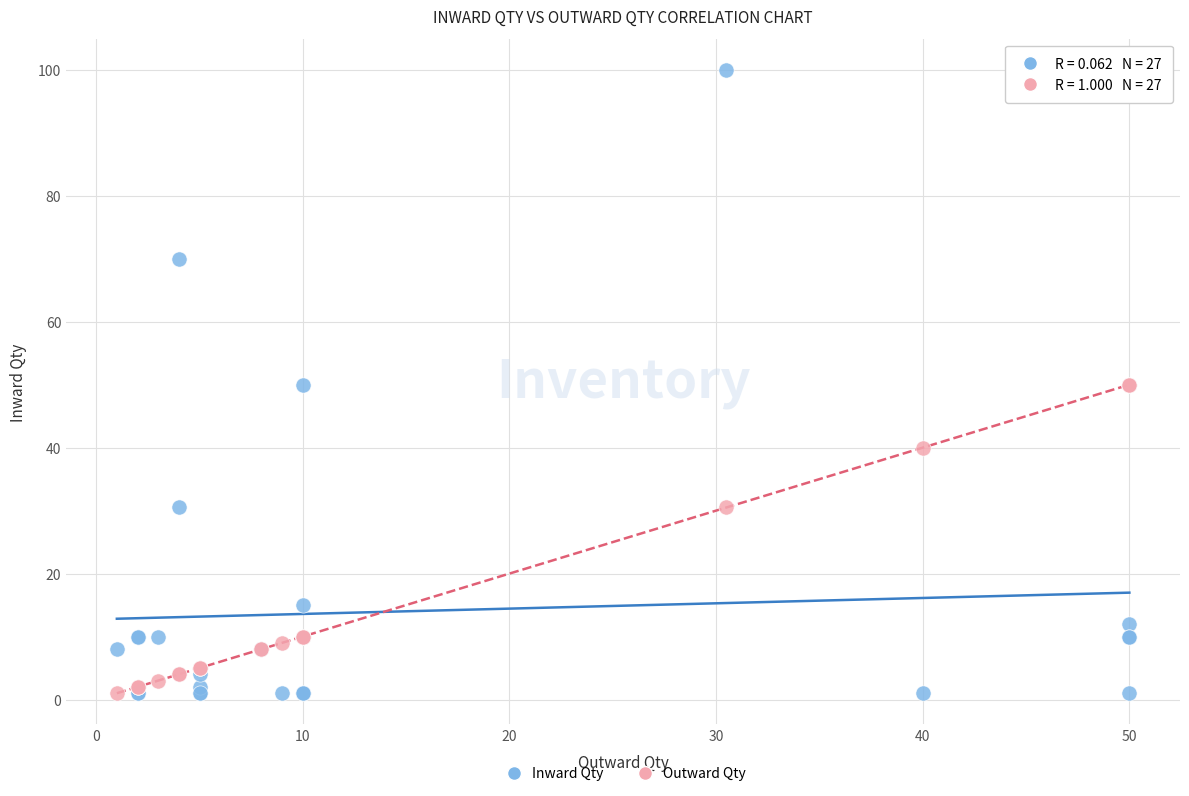

Which series contains the highest Y value?

Inward Qty